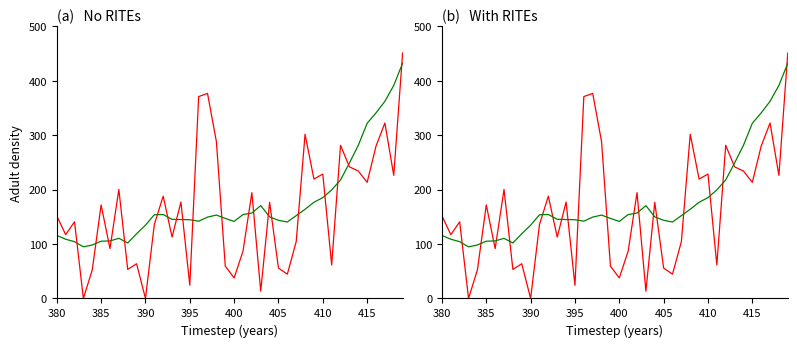

Reading right to left, transcribe all the data shown in this chart.

col_2: 432.3	391.5	362.2	341.0	321.9	281.4	248.8	217.7	199.5	185.3	176.7	163.9	152.2	140.5	143.6	150.0	170.6	157.0	154.2	141.6	147.1	153.2	149.5	142.0	144.6	145.0	145.3	154.3	153.8	134.6	118.9	102.0	110.5	105.7	105.2	98.3	94.8	104.3	108.8	115.8
col_1: 451.0	226.2	322.4	279.9	213.4	234.2	241.9	281.4	61.5	228.6	219.4	301.7	104.4	44.6	55.8	176.7	13.2	194.4	87.0	37.7	59.5	288.2	376.8	370.9	24.2	177.1	112.8	187.9	136.0	0.0	63.8	53.3	200.3	91.6	171.9	52.5	0.0	140.8	117.2	151.8